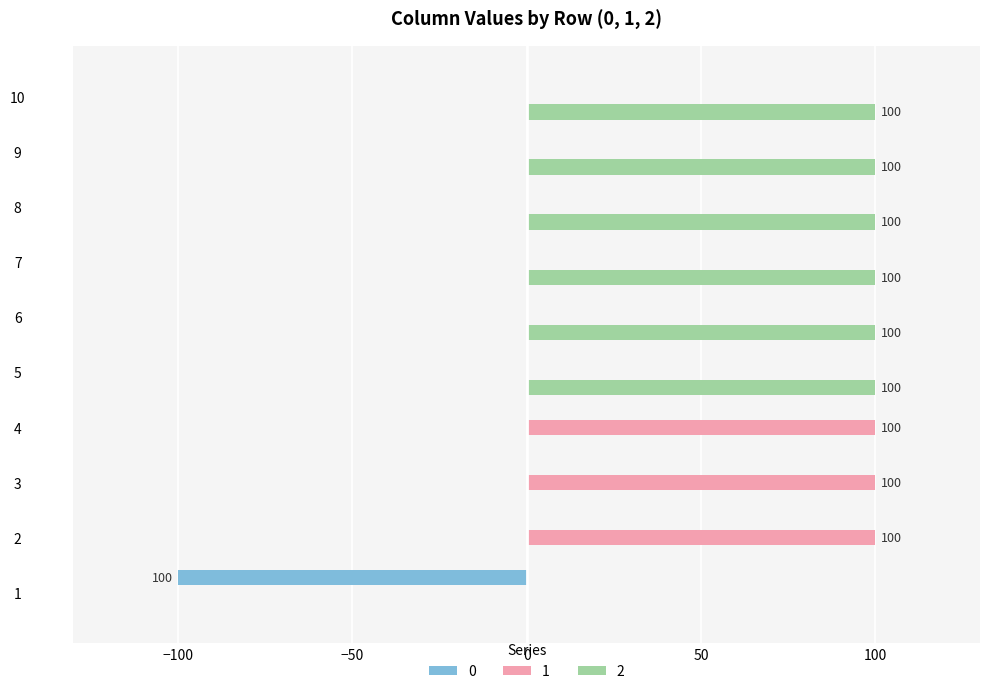

What are all the series names shown in the legend?

0, 1, 2